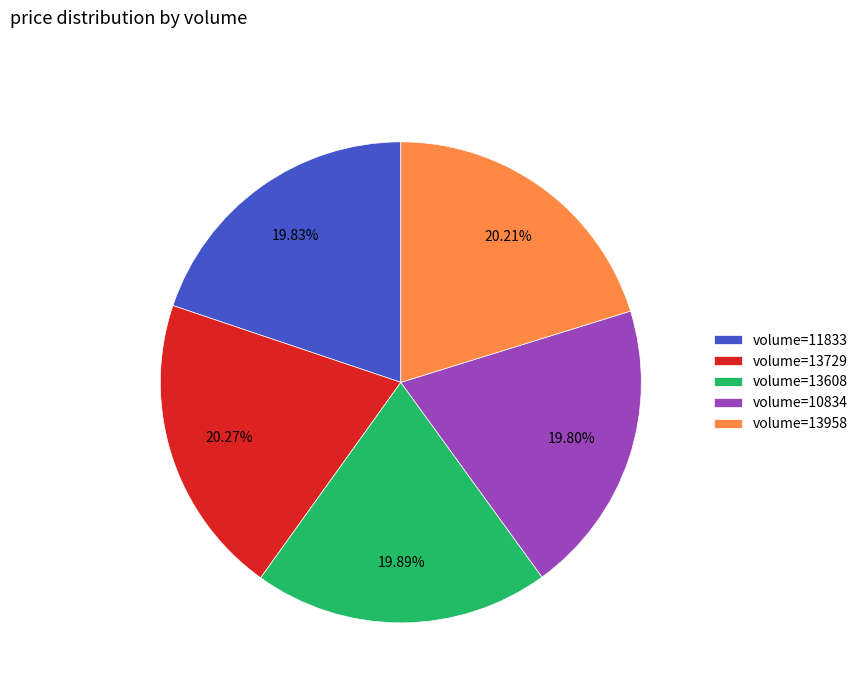

How many segments does this pie chart have?

5